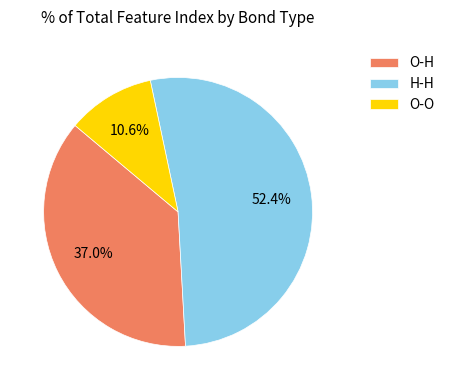

Rank the categories by value from lowest to highest.

O-O, O-H, H-H